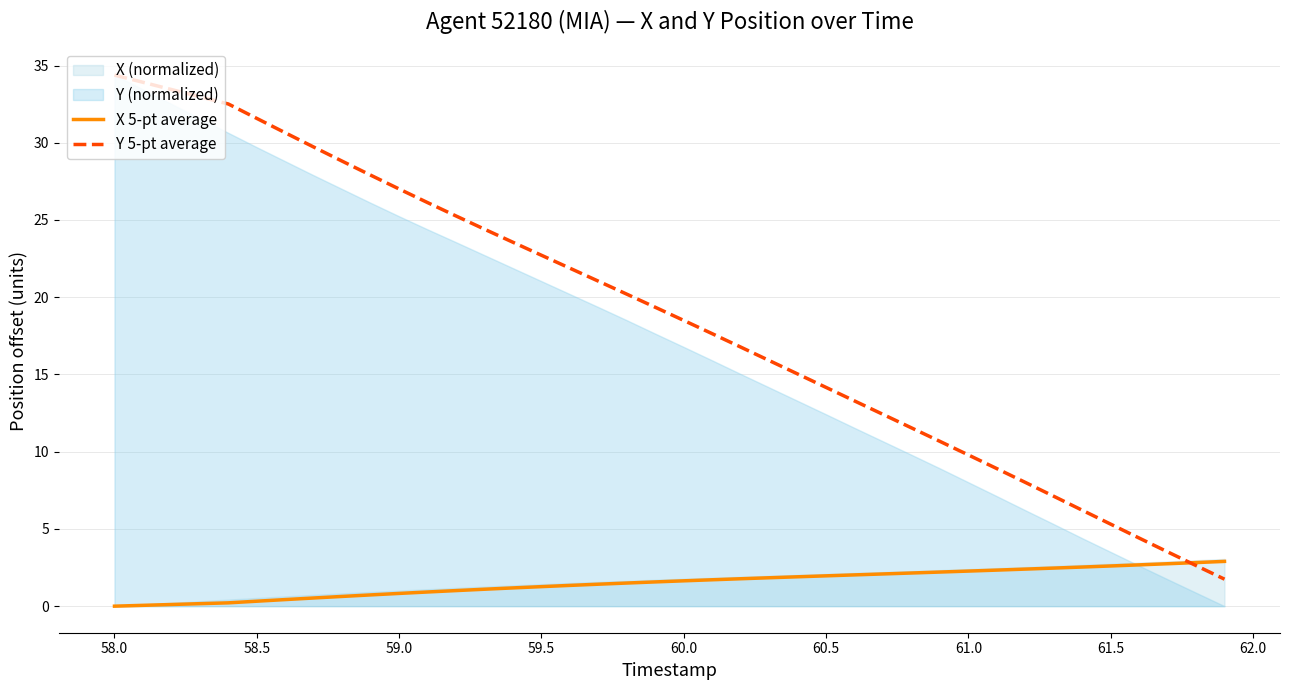

What is the highest value of the X 5-pt average series?

2.9